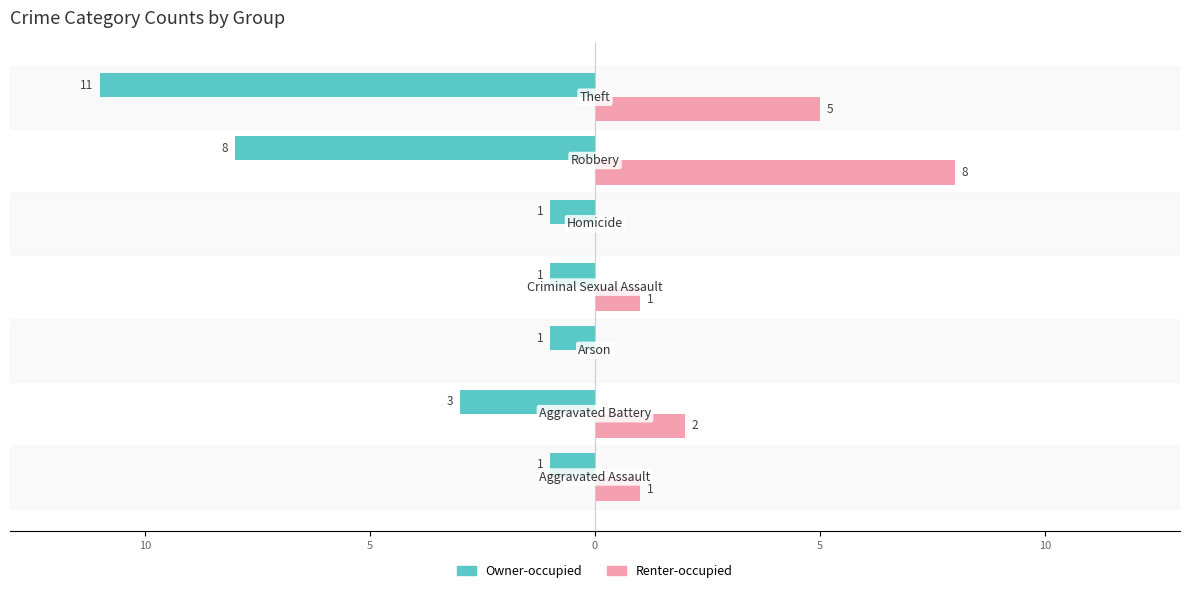

How many data points in Renter-occupied are less than 1?

2